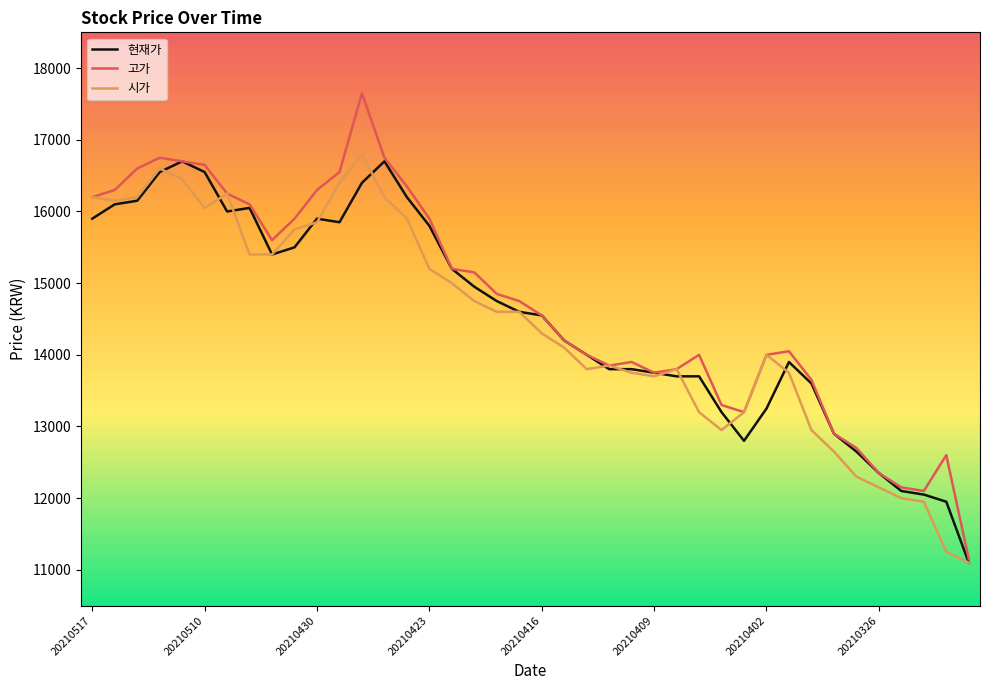

What is the greatest value displayed?

17650